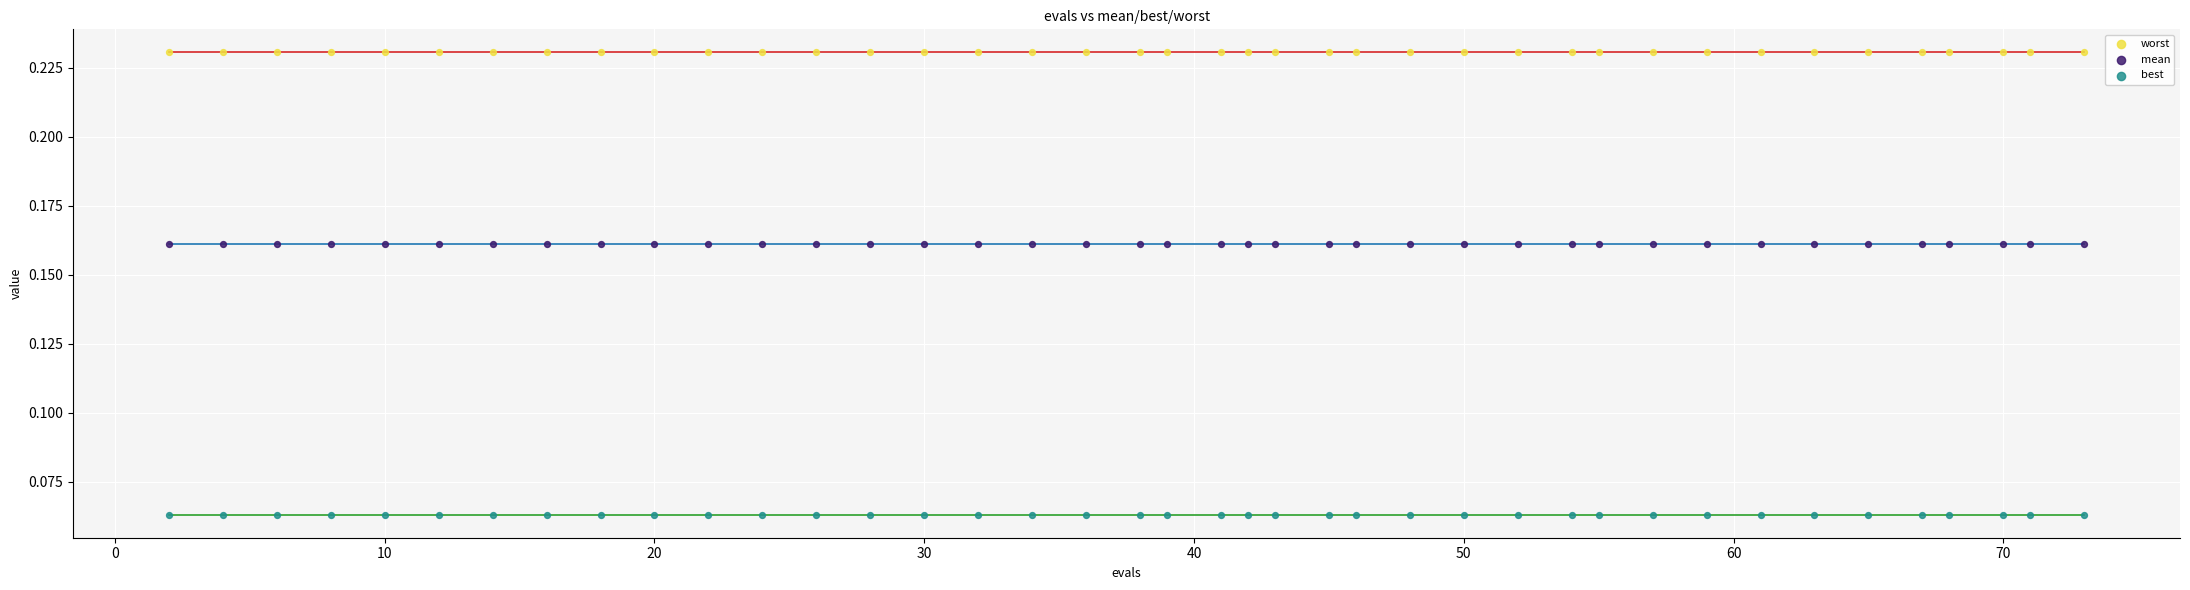

Which series reaches the minimum Y coordinate?

best